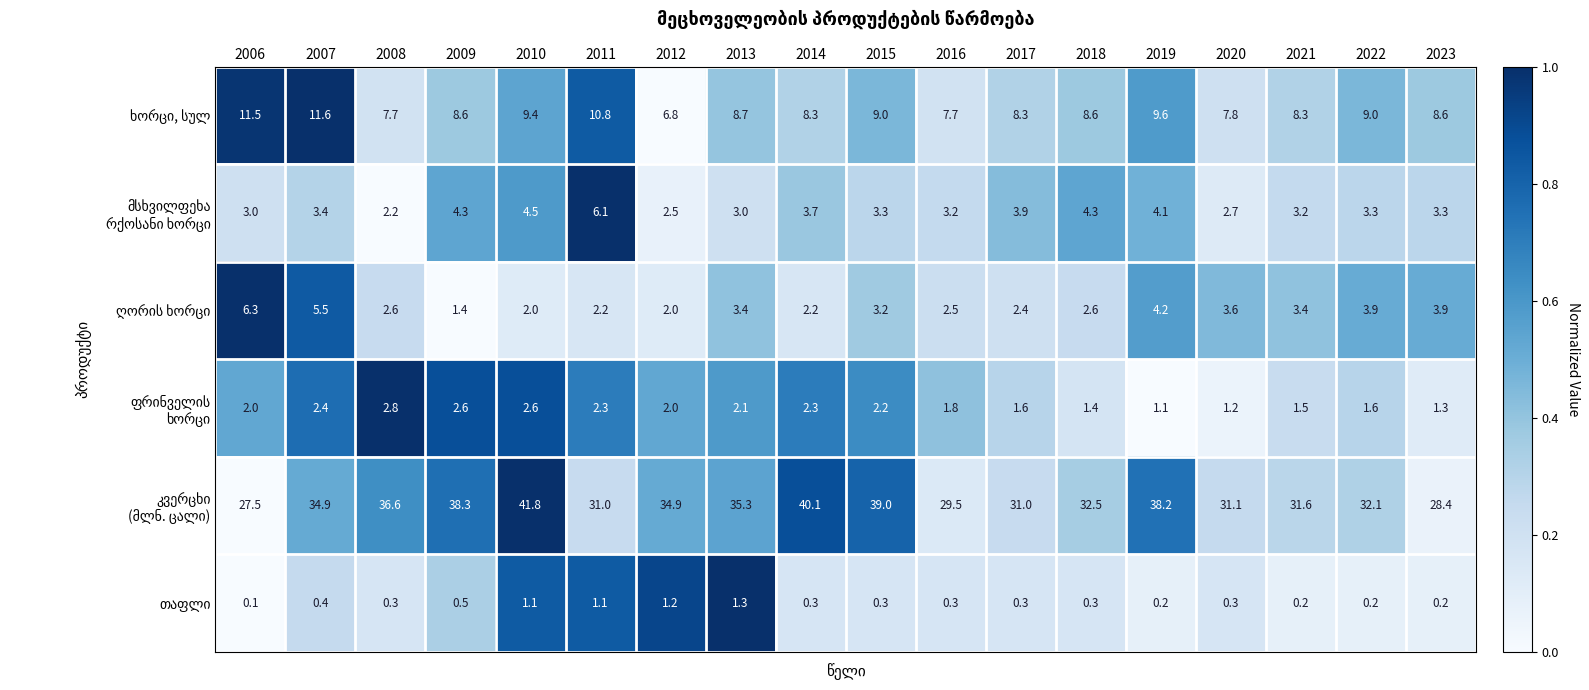

What is the total value across all series at 2019?

57.4